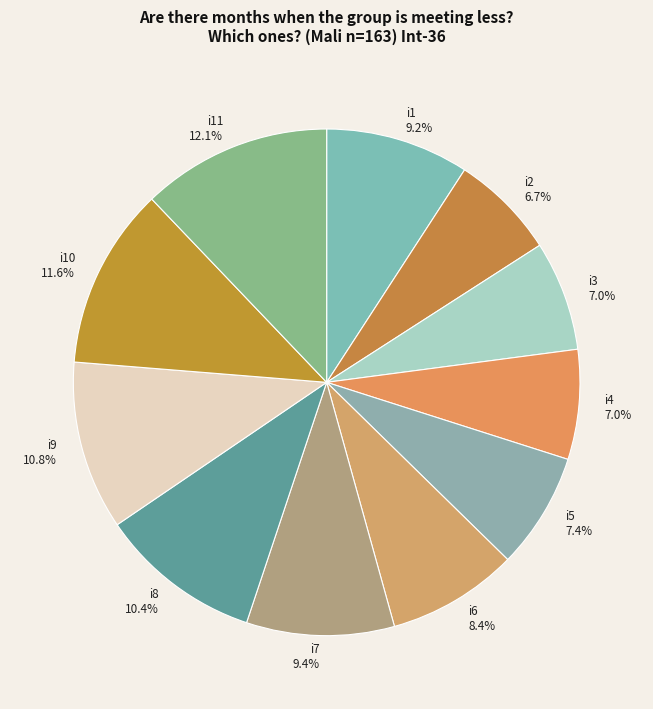

True or false: i6 accounts for 1% of the total.

False